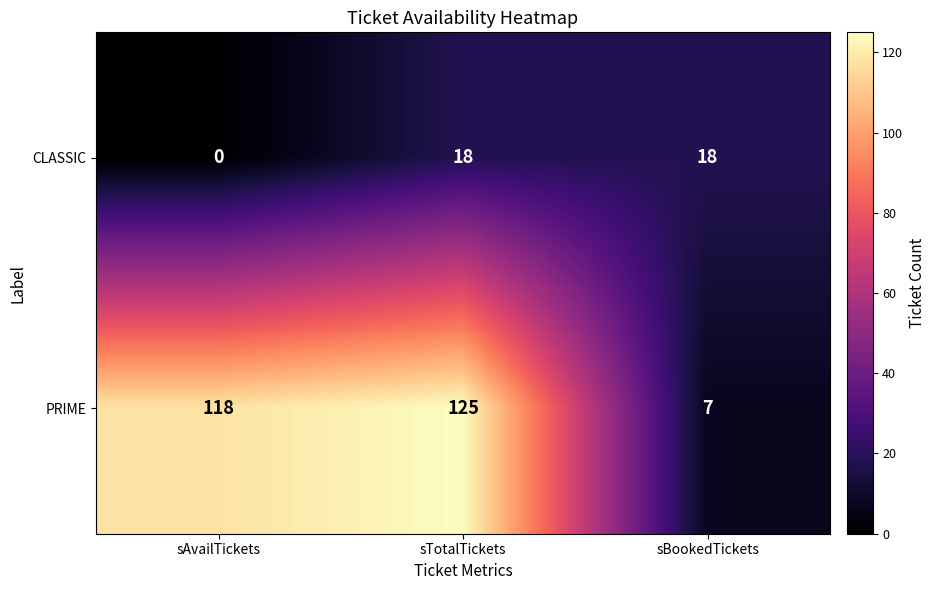

At which label does PRIME reach its peak?

sTotalTickets